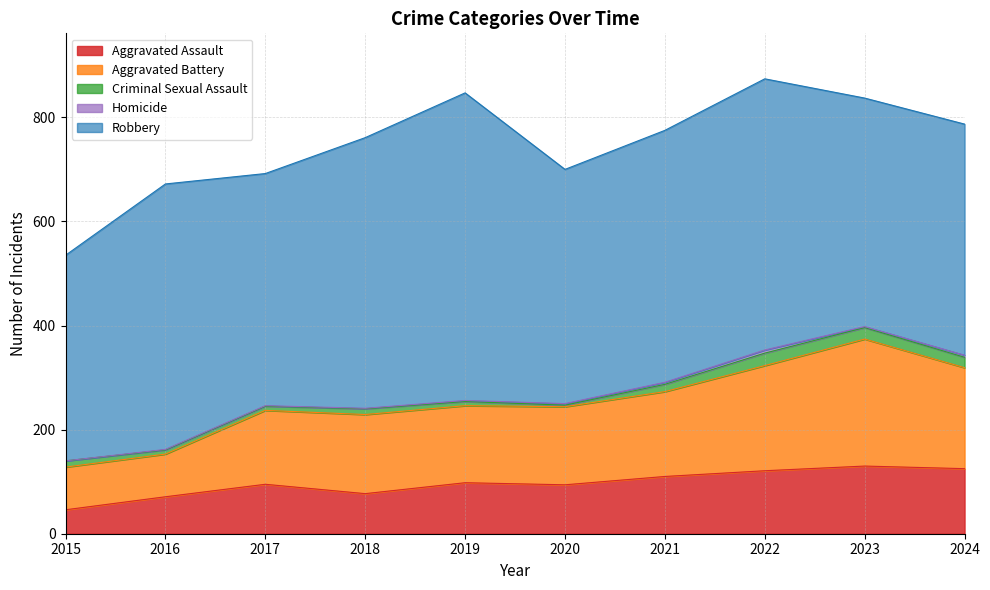

Does the chart have visible grid lines?

Yes